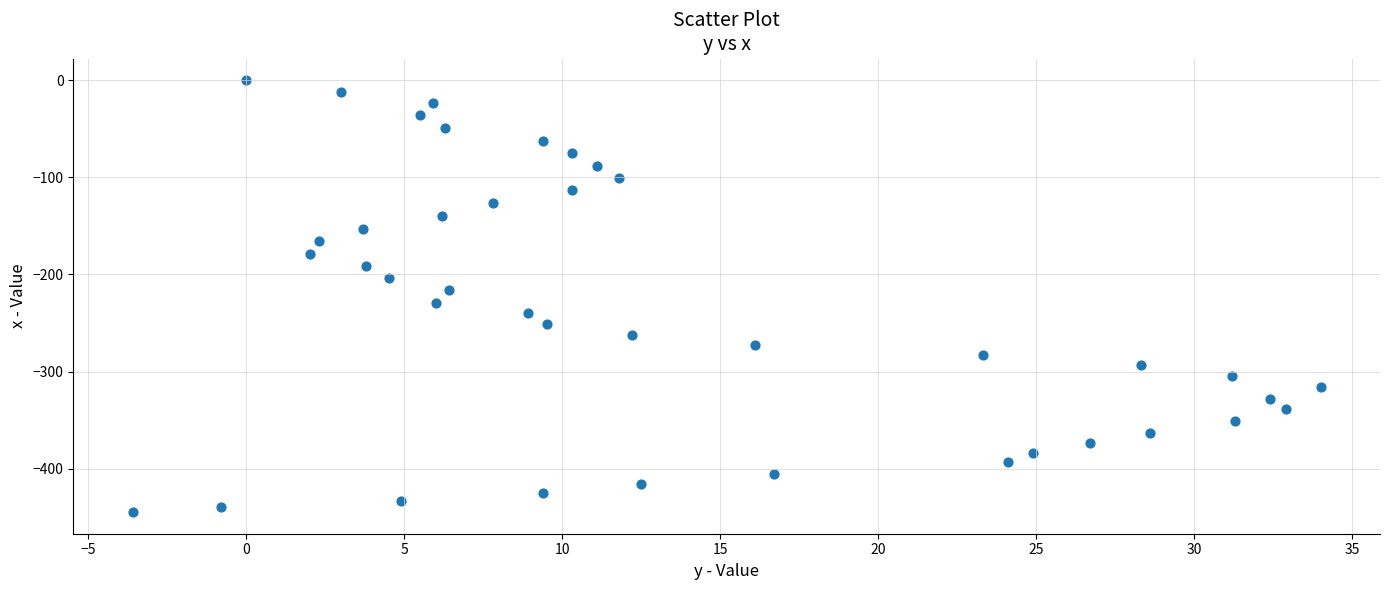

What is the range of X values (max minus min)?

37.6